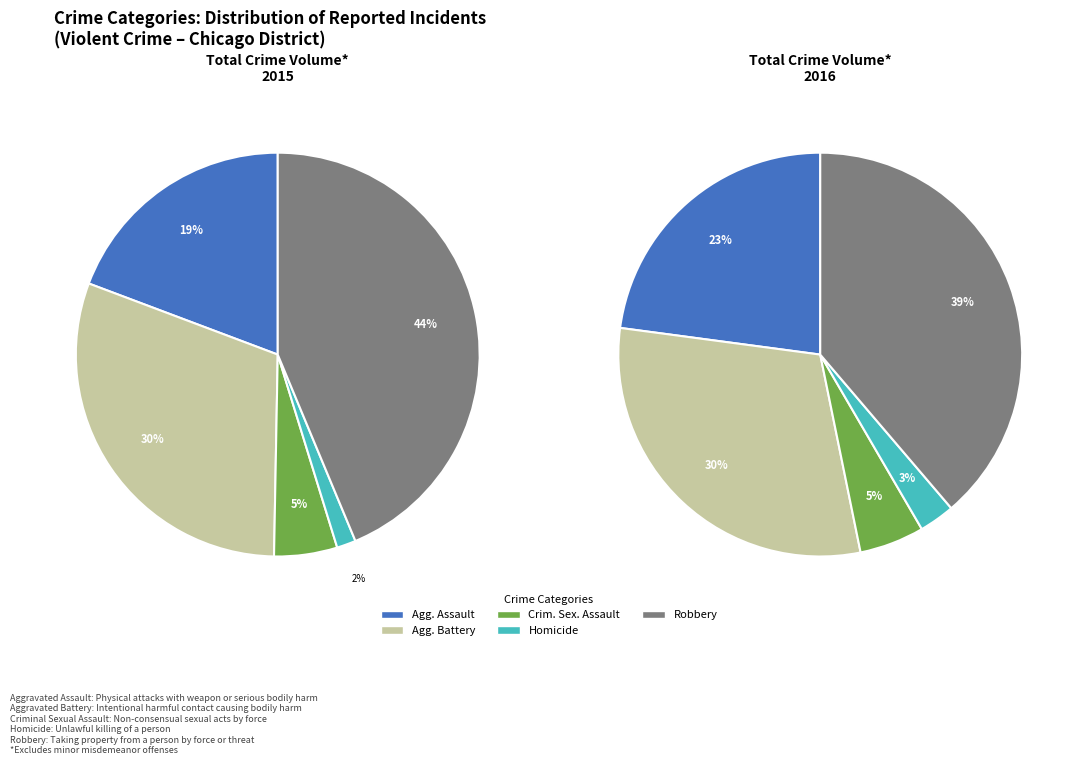

Between Criminal Sexual Assault and Robbery, which is larger?

Robbery